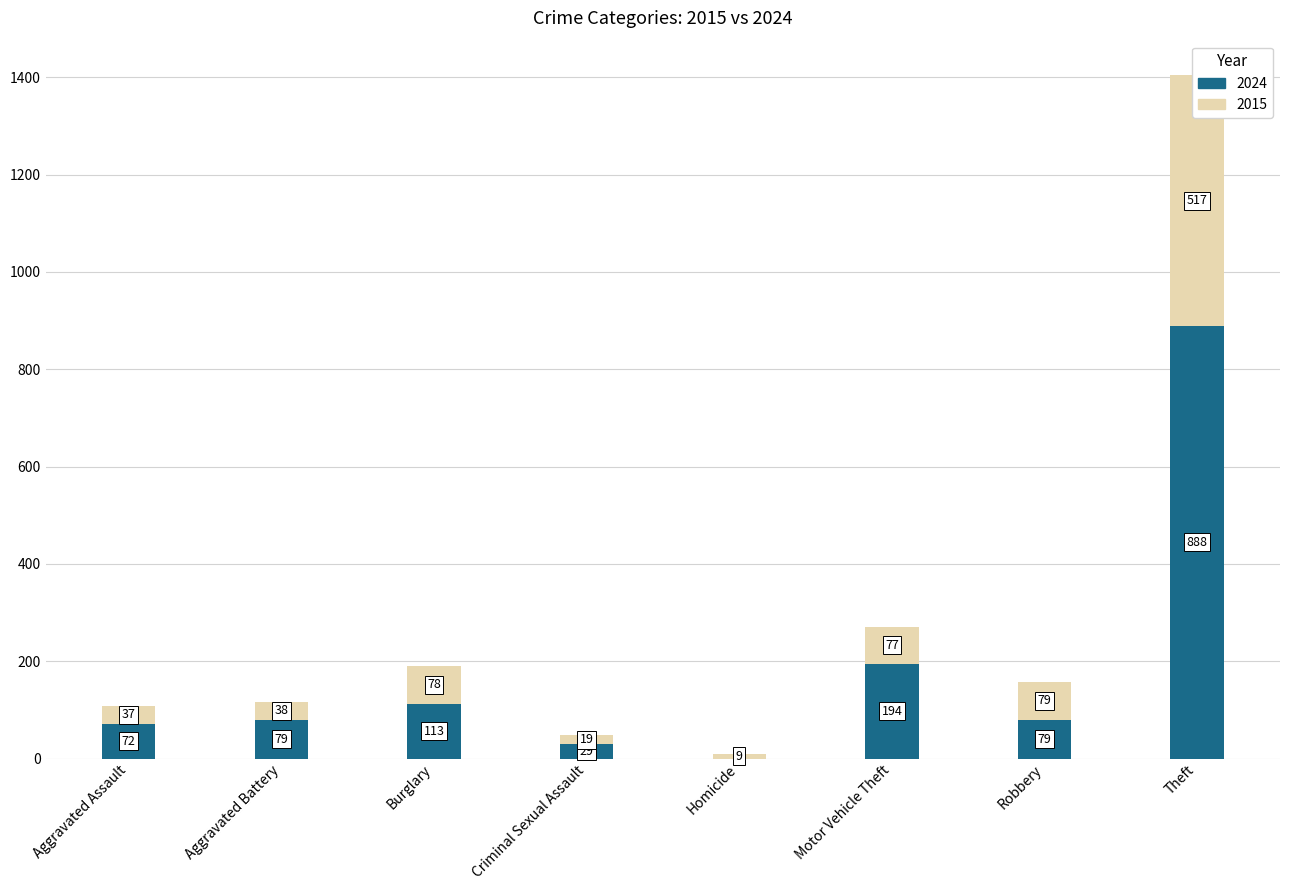

How many values in the 2015 series exceed 77?

3